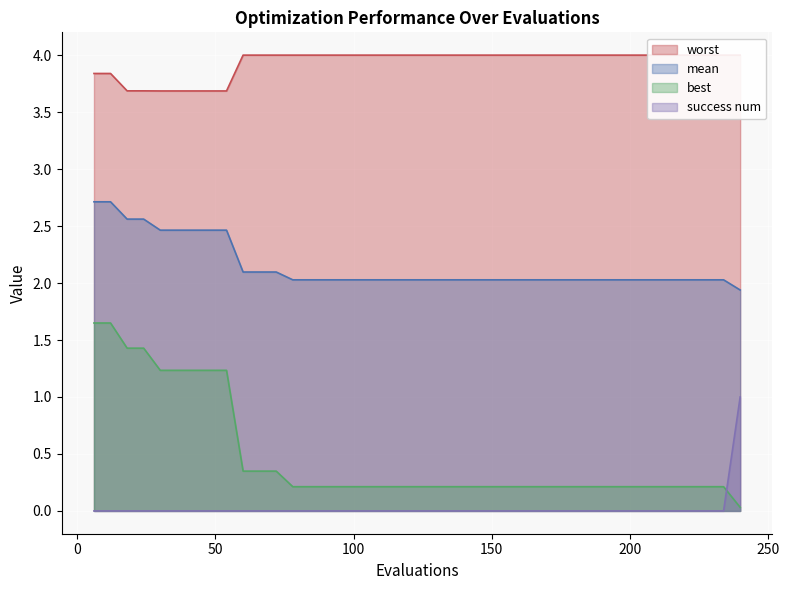

Which series ends up on top after the final intersection of success num and best?

success num